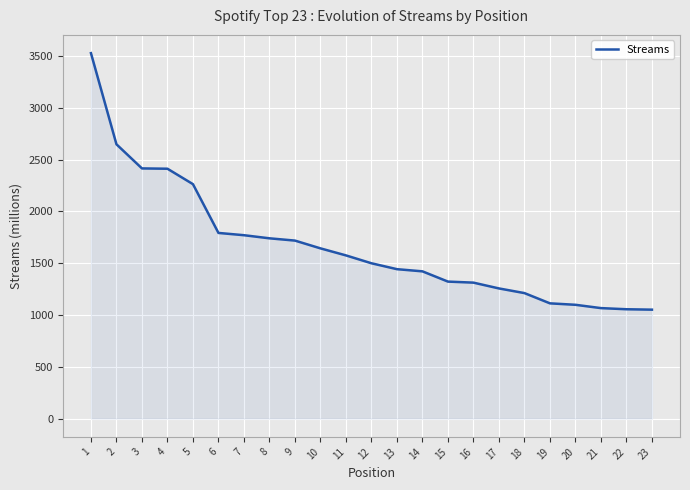

What is the change in value from 5 to 10?

-620